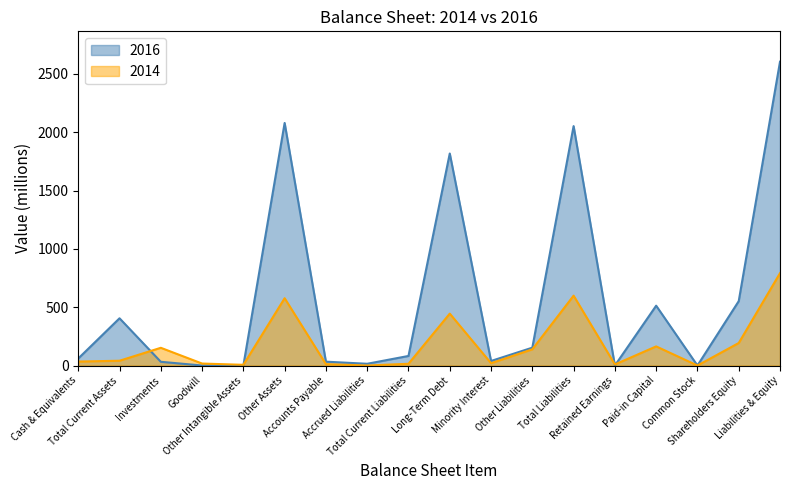

Reading right to left, transcribe all the data shown in this chart.

2016: Liabilities & Equity=2605	Shareholders Equity=552	Common Stock=0	Paid-in Capital=513	Retained Earnings=0	Total Liabilities=2053	Other Liabilities=153	Minority Interest=39	Long-Term Debt=1818	Total Current Liabilities=82	Accrued Liabilities=15	Accounts Payable=33	Other Assets=2080	Other Intangible Assets=0	Goodwill=0	Investments=32	Total Current Assets=405	Cash & Equivalents=60
2014: Liabilities & Equity=792	Shareholders Equity=193	Common Stock=0	Paid-in Capital=164	Retained Earnings=9	Total Liabilities=599	Other Liabilities=139	Minority Interest=20	Long-Term Debt=445	Total Current Liabilities=15	Accrued Liabilities=0	Accounts Payable=12	Other Assets=577	Other Intangible Assets=6	Goodwill=17	Investments=152	Total Current Assets=41	Cash & Equivalents=34